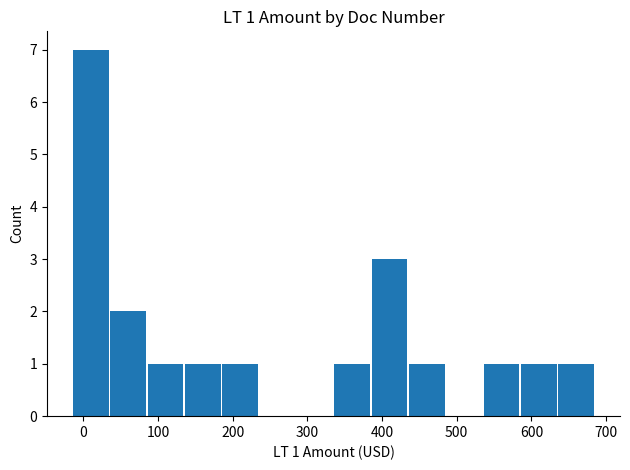

What is the maximum value shown in the chart?

7